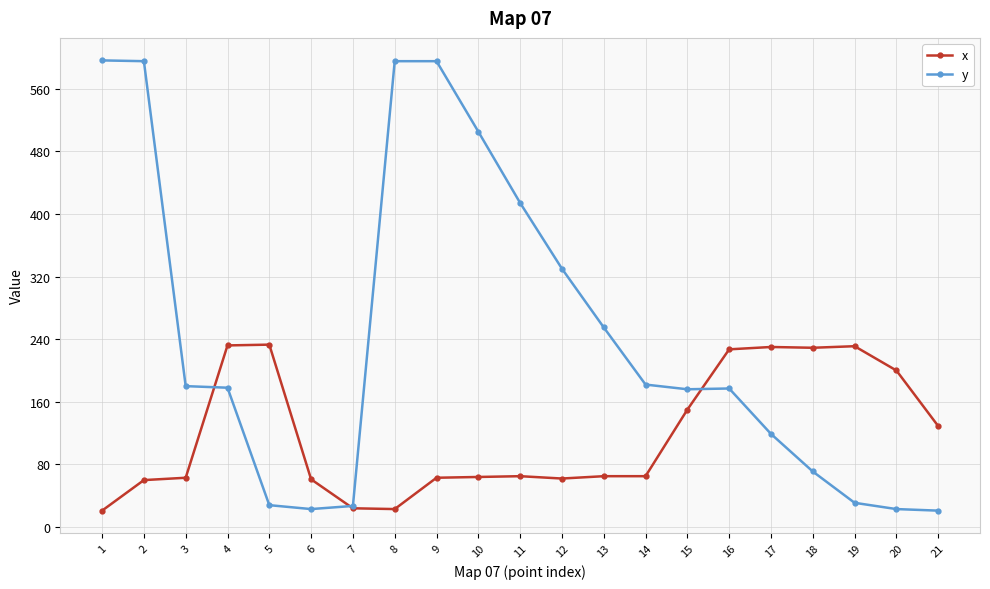

Count the number of categories in the chart.

21